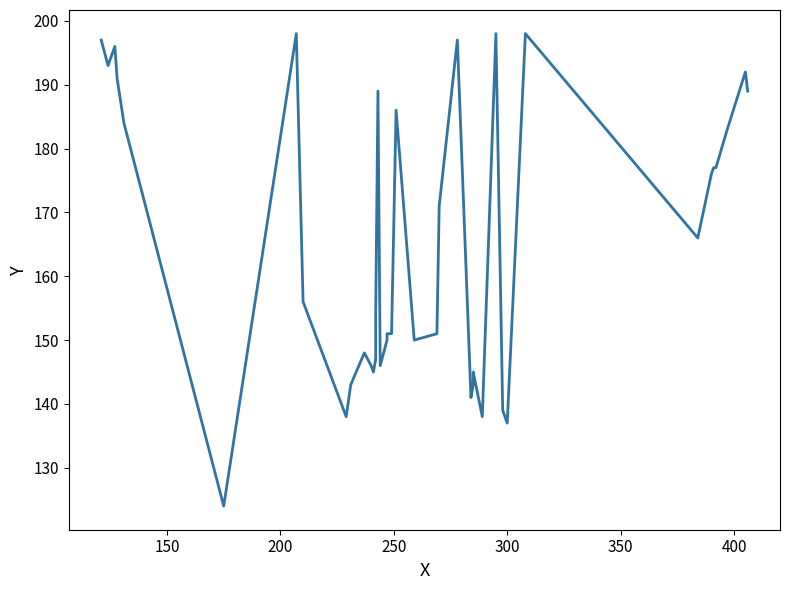

What is the value of the 38th point from the left?

183